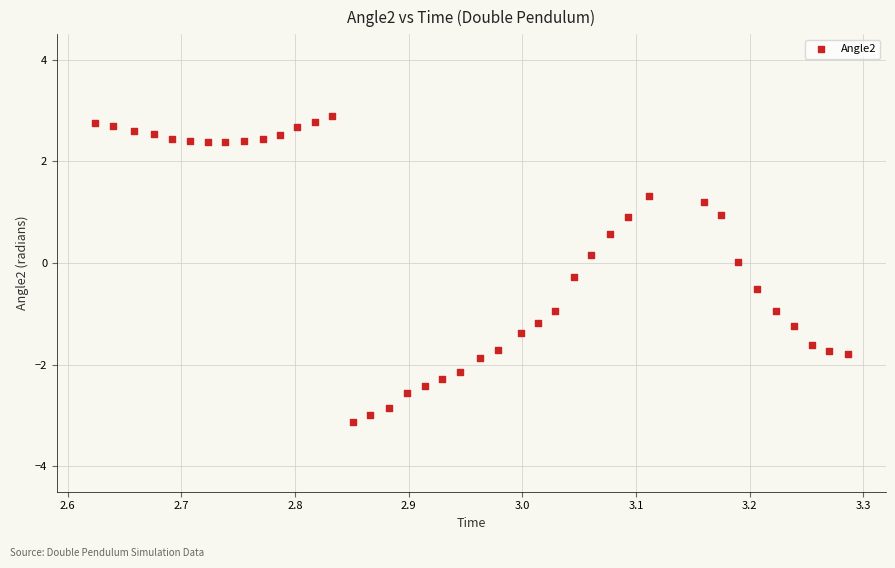

What is the range of X values (max minus min)?

0.7